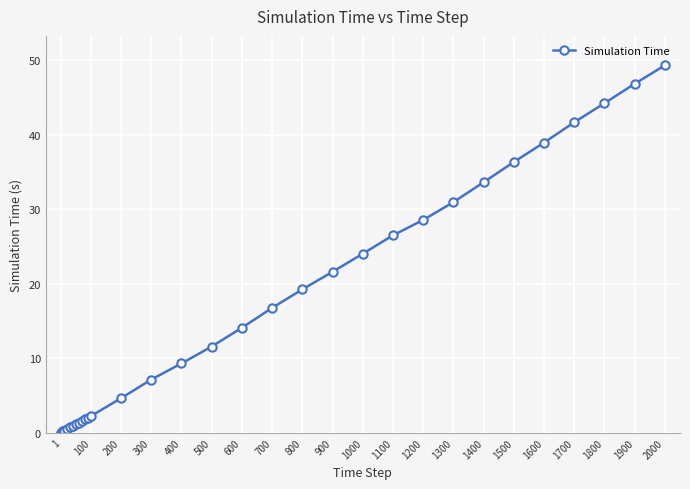

What is the value of the 26th point from the left?

19.2